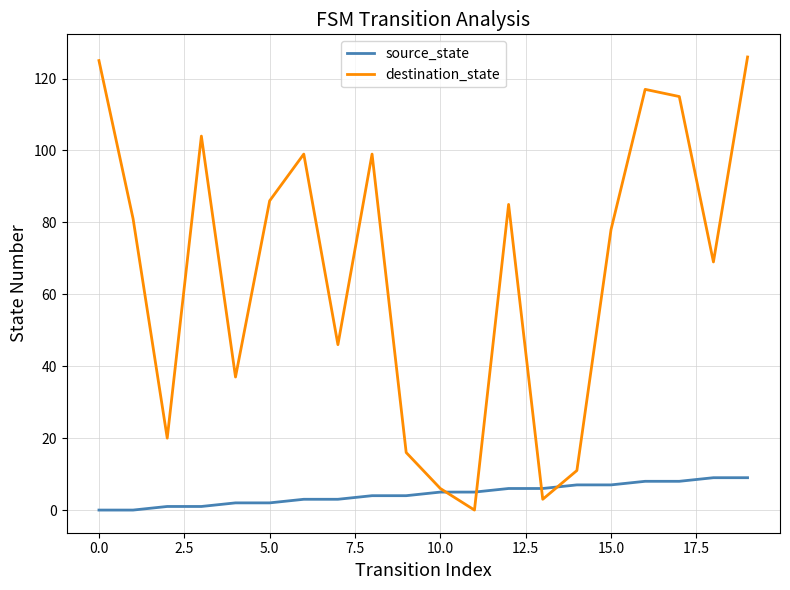

What is the greatest value displayed?

126